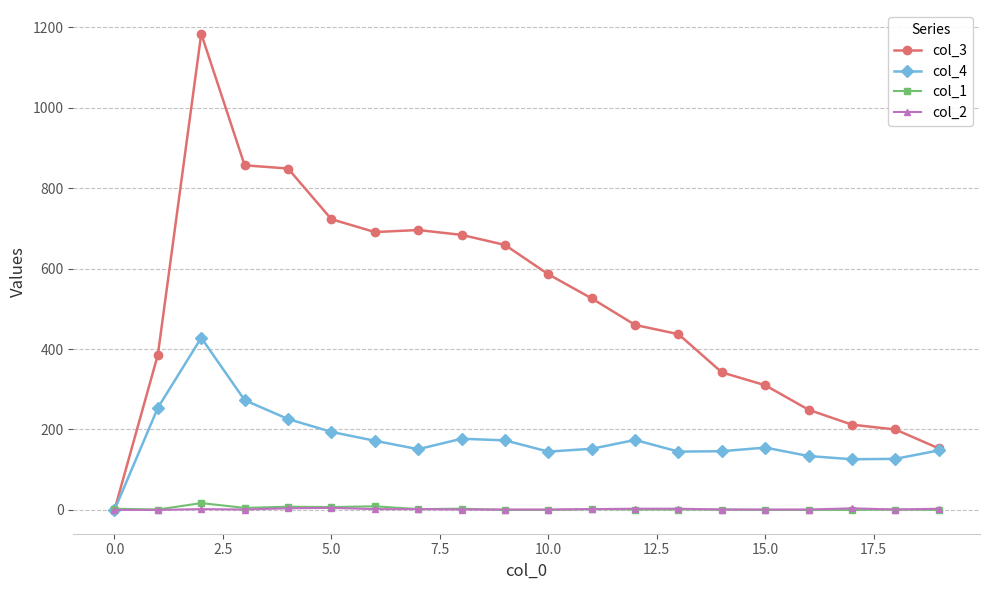

Which series has the largest range (max minus min)?

col_3